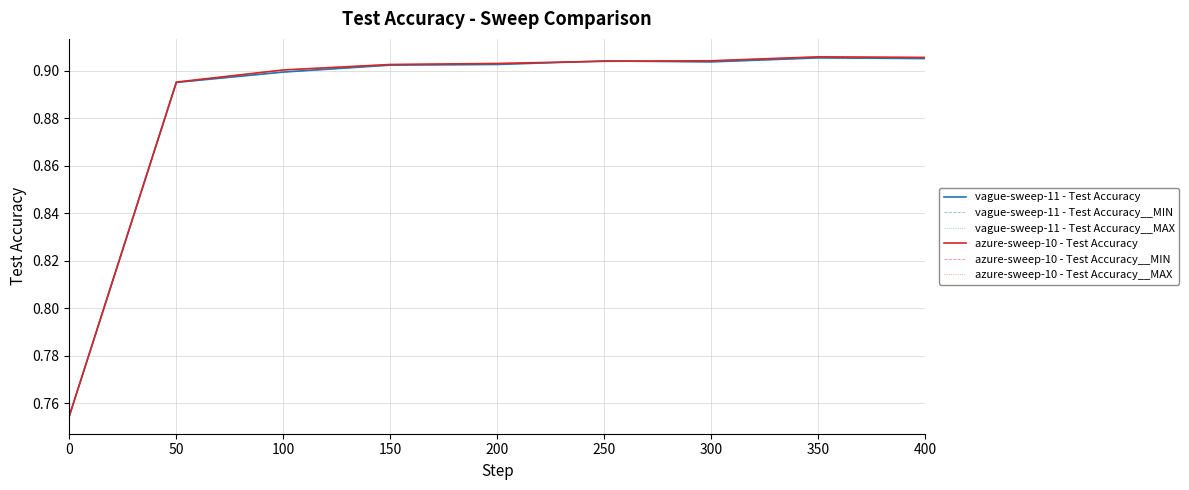

What is the smallest value displayed?

0.8